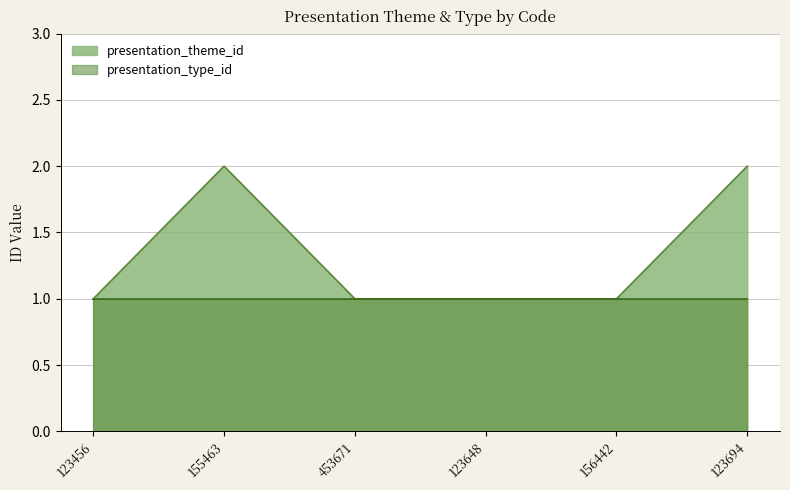

Which label corresponds to the largest value in the chart?

155463